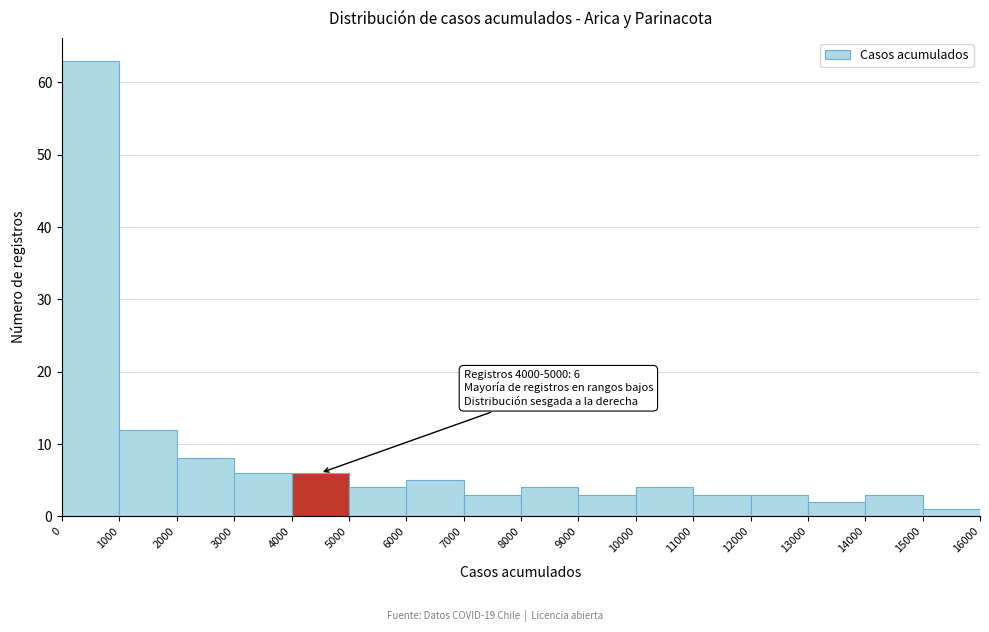

Which range on the x-axis has the tallest bar?

0 to 1000